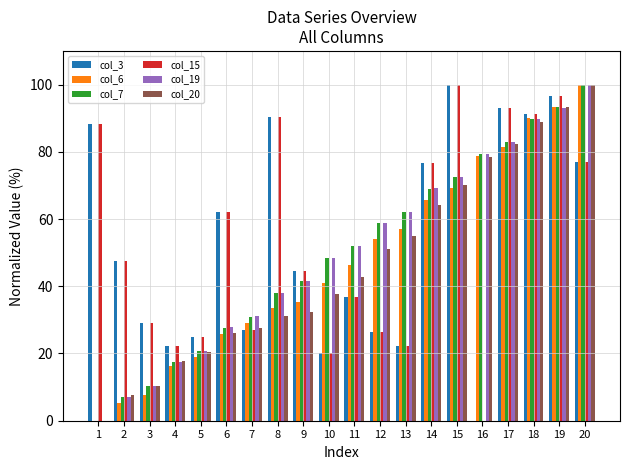

Is the value of col_19 at 12 greater than the value of col_7 at 3?

Yes